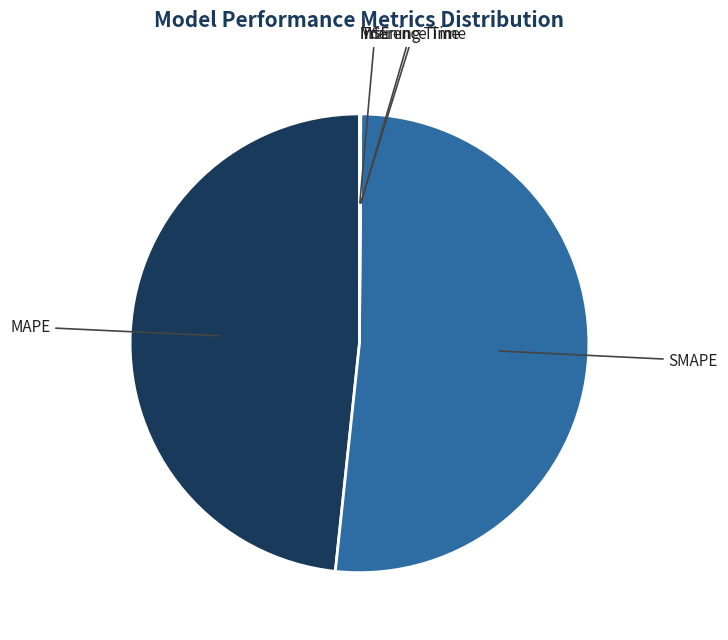

Which category has the biggest portion of the pie?

SMAPE